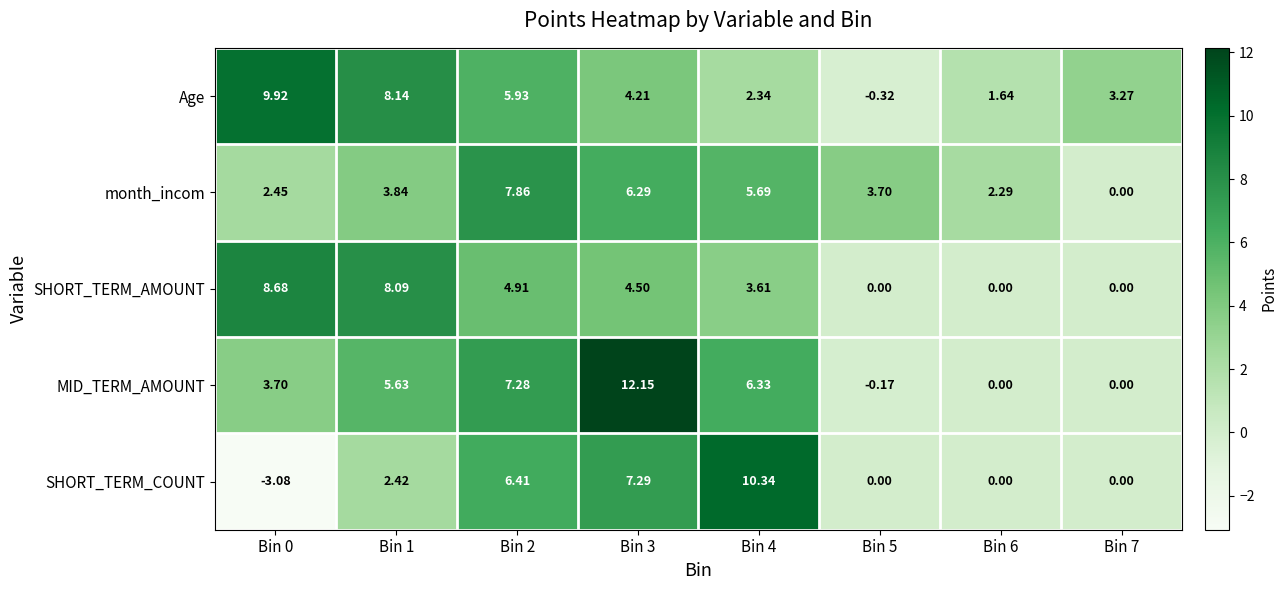

How many series are shown in this chart?

5